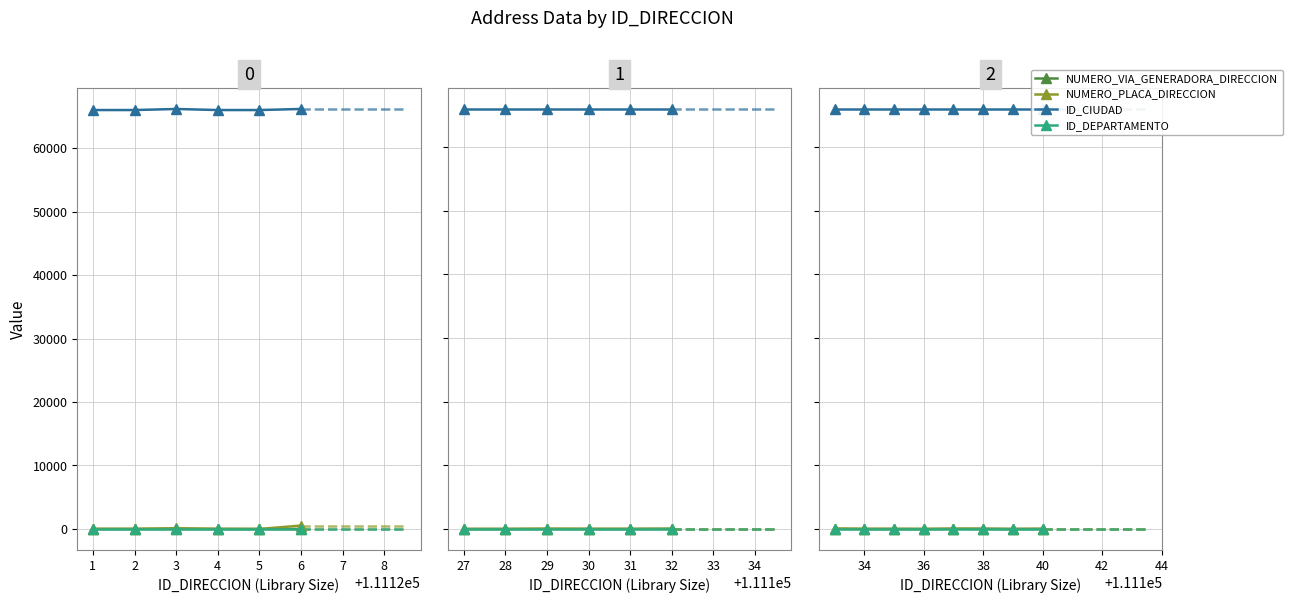

What is the value of the NUMERO_VIA_GENERADORA_DIRECCION point at the 3rd from the left?

5